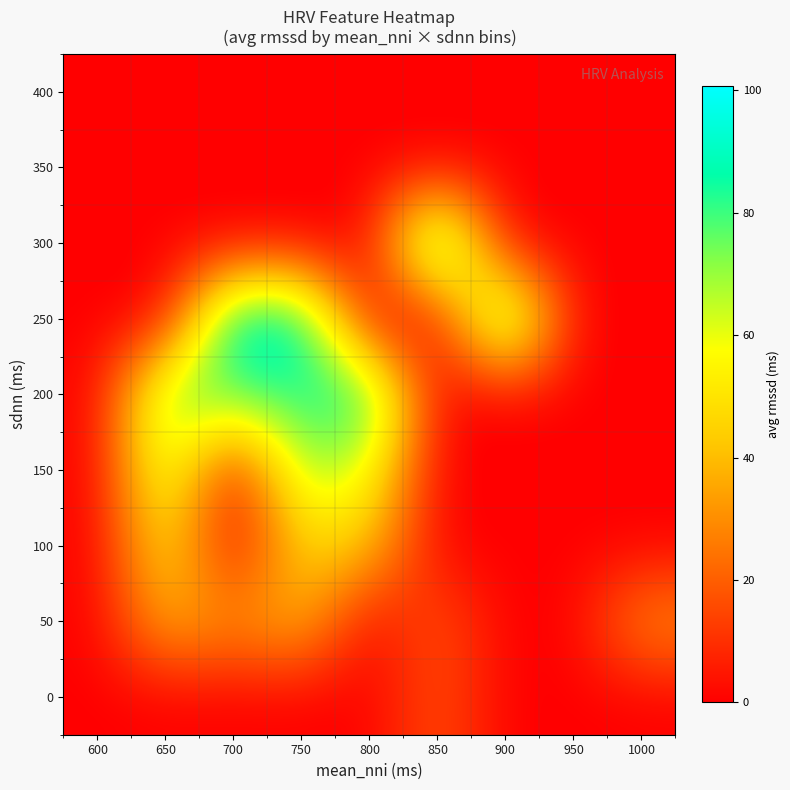

Reading left to right, transcribe all the data shown in this chart.

0: 600=0.0	650=0.0	700=0.0	750=0.0	800=0.0	850=17.5	900=0.0	950=0.0	1000=0.0
50: 600=0.0	650=38.5	700=29.6	750=40.3	800=0.0	850=18.6	900=0.0	950=0.0	1000=31.1
100: 600=0.0	650=52.9	700=0.0	750=46.1	800=42.3	850=0.0	900=0.0	950=0.0	1000=0.0
150: 600=0.0	650=69.1	700=0.0	750=70.4	800=59.6	850=0.0	900=0.0	950=0.0	1000=0.0
200: 600=0.0	650=77.7	700=77.6	750=83.3	800=88.5	850=0.0	900=0.0	950=0.0	1000=0.0
250: 600=0.0	650=0.0	700=97.6	750=94.4	800=0.0	850=0.0	900=93.5	950=0.0	1000=0.0
300: 600=0.0	650=0.0	700=0.0	750=0.0	800=0.0	850=100.7	900=0.0	950=0.0	1000=0.0
350: 600=0.0	650=0.0	700=0.0	750=0.0	800=0.0	850=0.0	900=0.0	950=0.0	1000=0.0
400: 600=0.0	650=0.0	700=0.0	750=0.0	800=0.0	850=0.0	900=0.0	950=0.0	1000=0.0